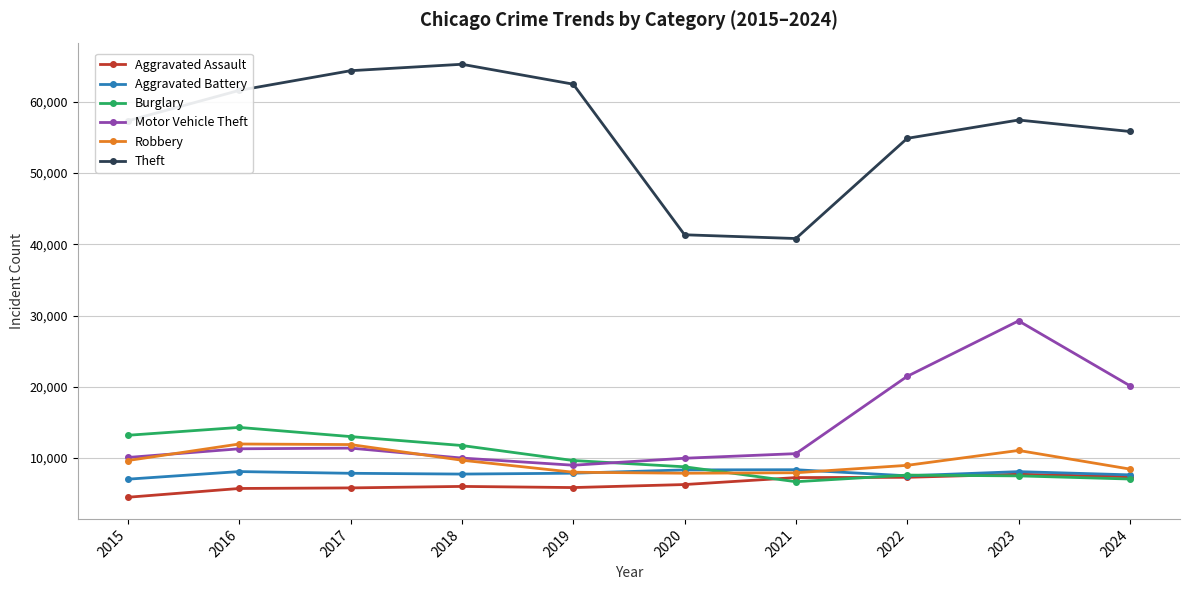

True or false: Aggravated Assault has a value of 9883 at 2022.

False